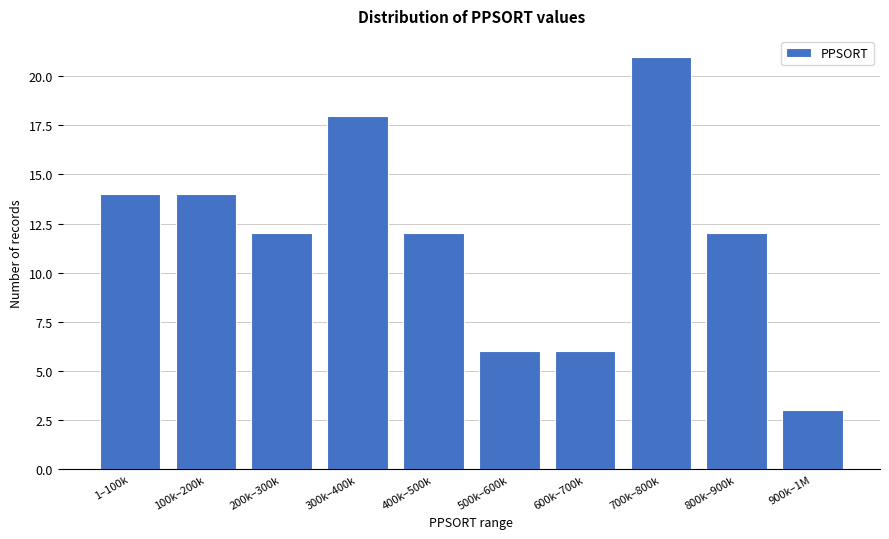

Reading left to right, list all the values displayed in this chart.

14	14	12	18	12	6	6	21	12	3